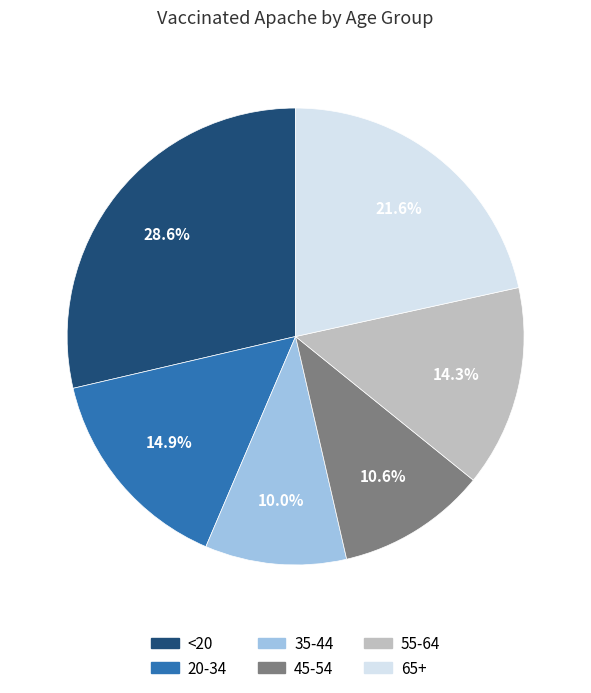

To the nearest percent, what is the combined percentage of 55-64 and 45-54?

25%